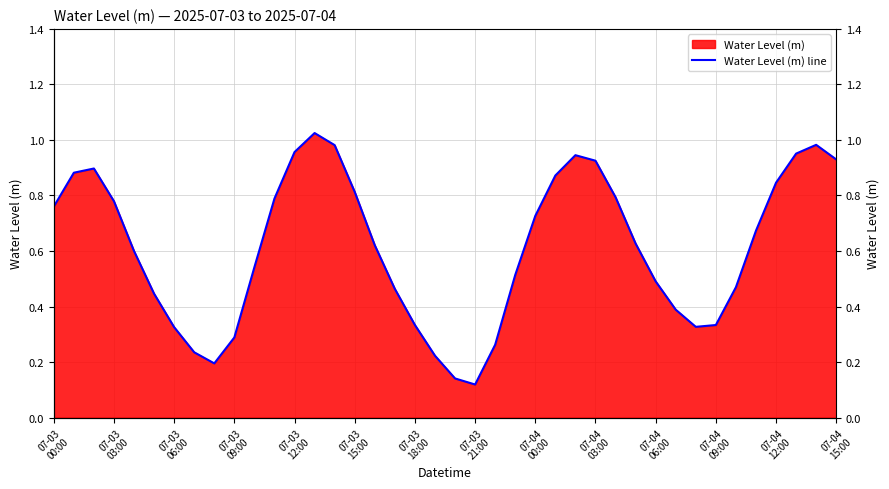

What is the sum of all values?

24.5